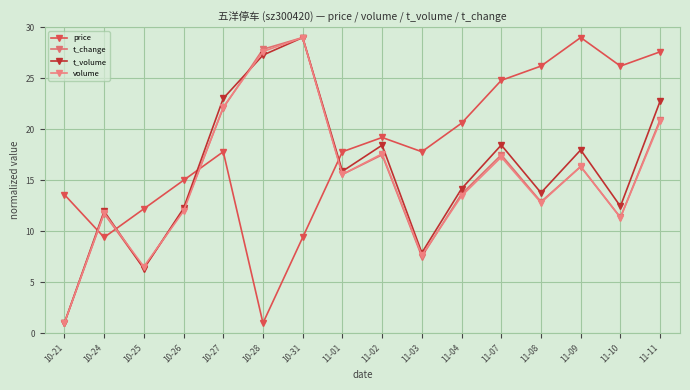

What is the value of the t_volume point at the 7th from the left?

29.0